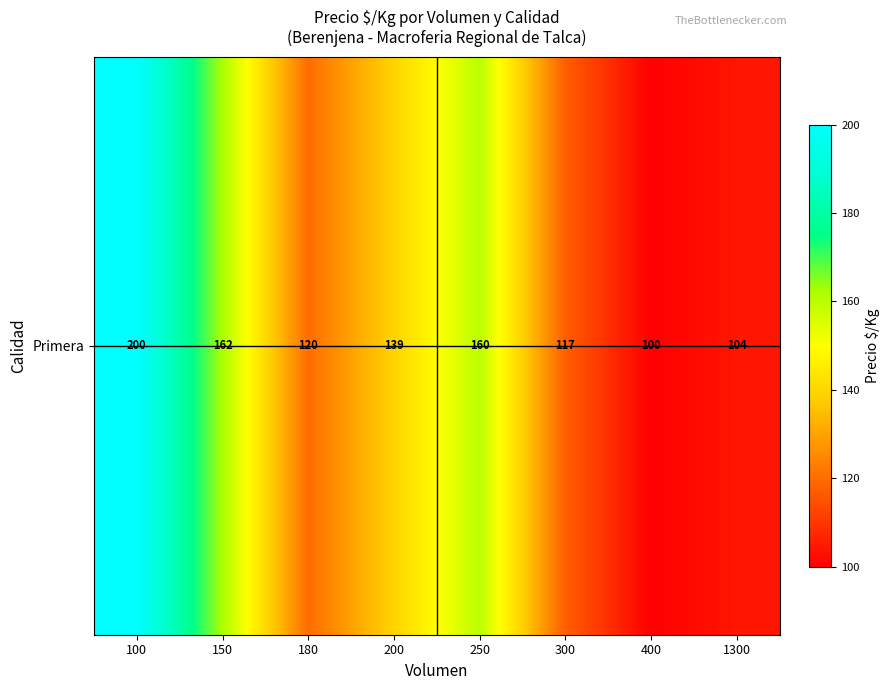

The chart shows a value of 160.0 at 250. True or false?

True